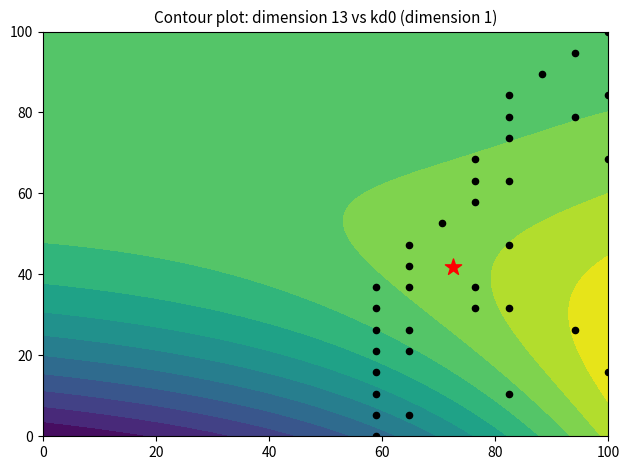

How many distinct data groups are displayed?

1